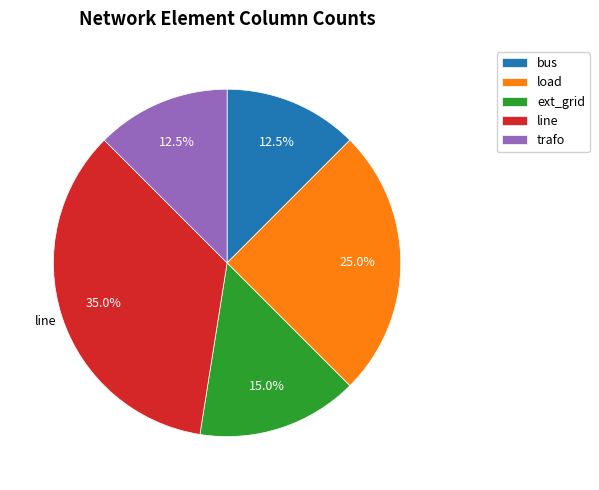

The line slice represents 35% of the pie. True or false?

True